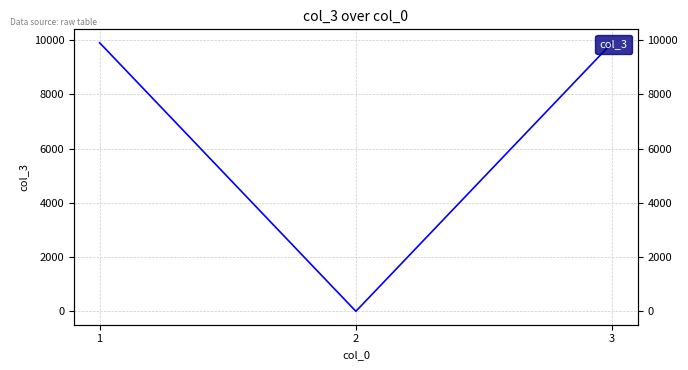

At which label is the value closest to 4951?

1